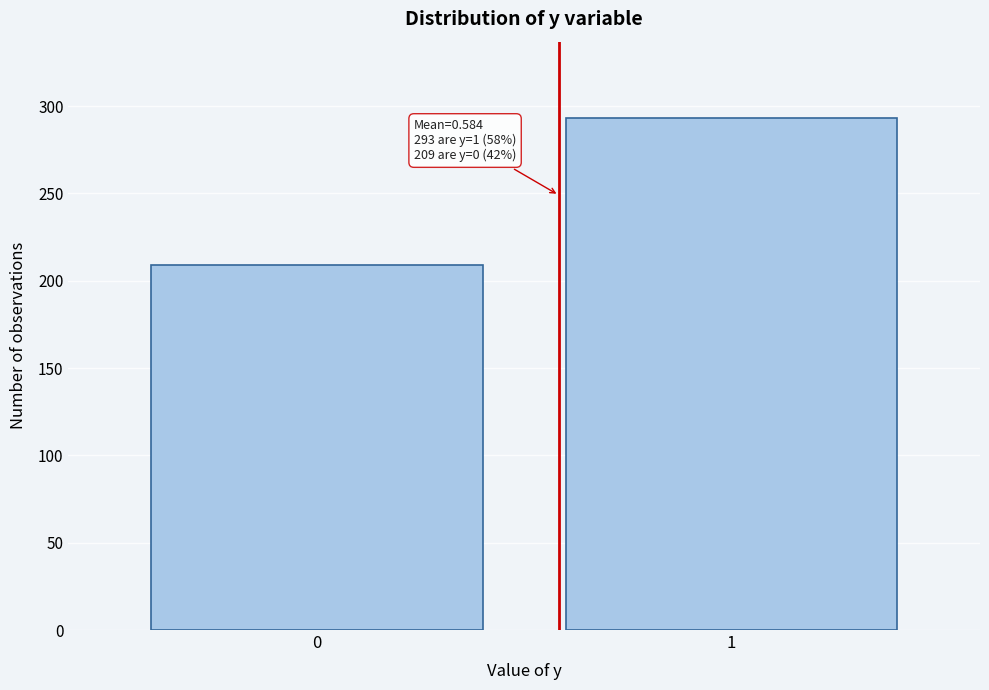

Reading left to right, extract all data points from this chart.

209	293